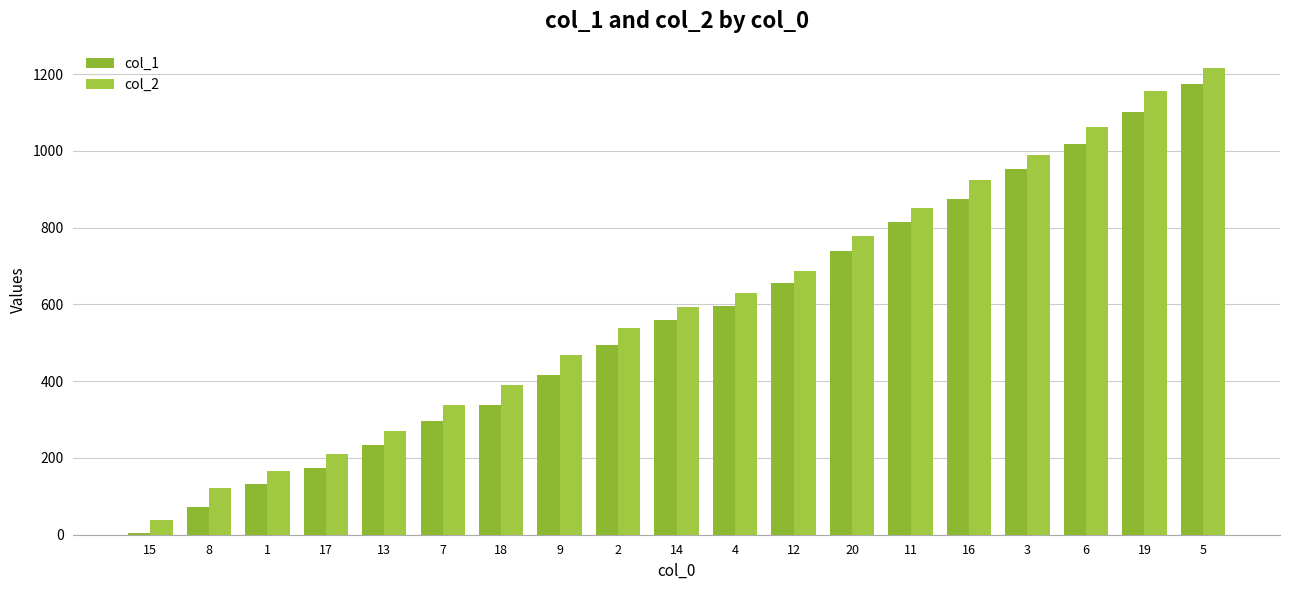

What is the difference between the col_1 values at 18 and 19?

762